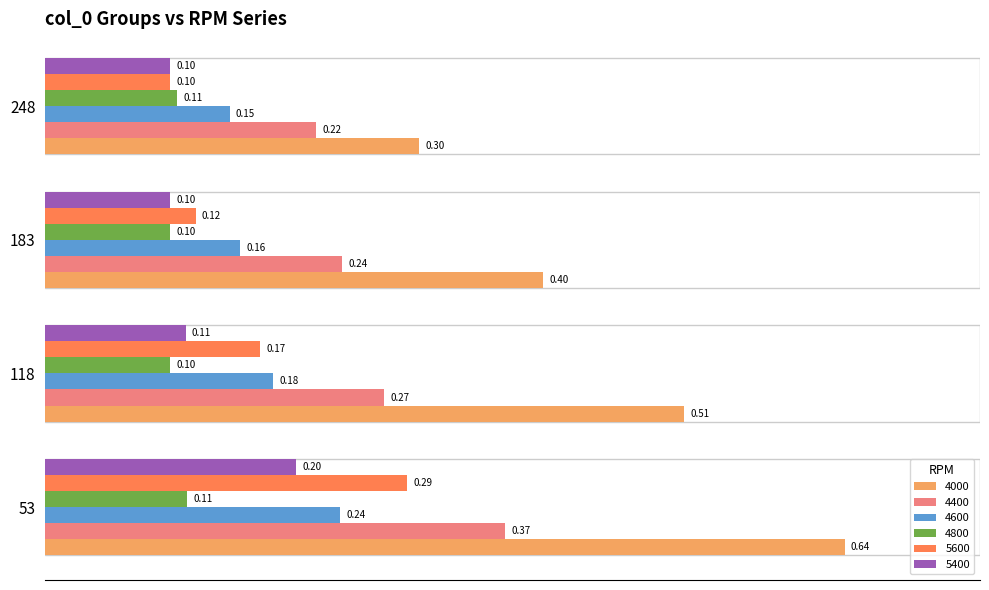

At how many categories does at least one series exceed 0?

4